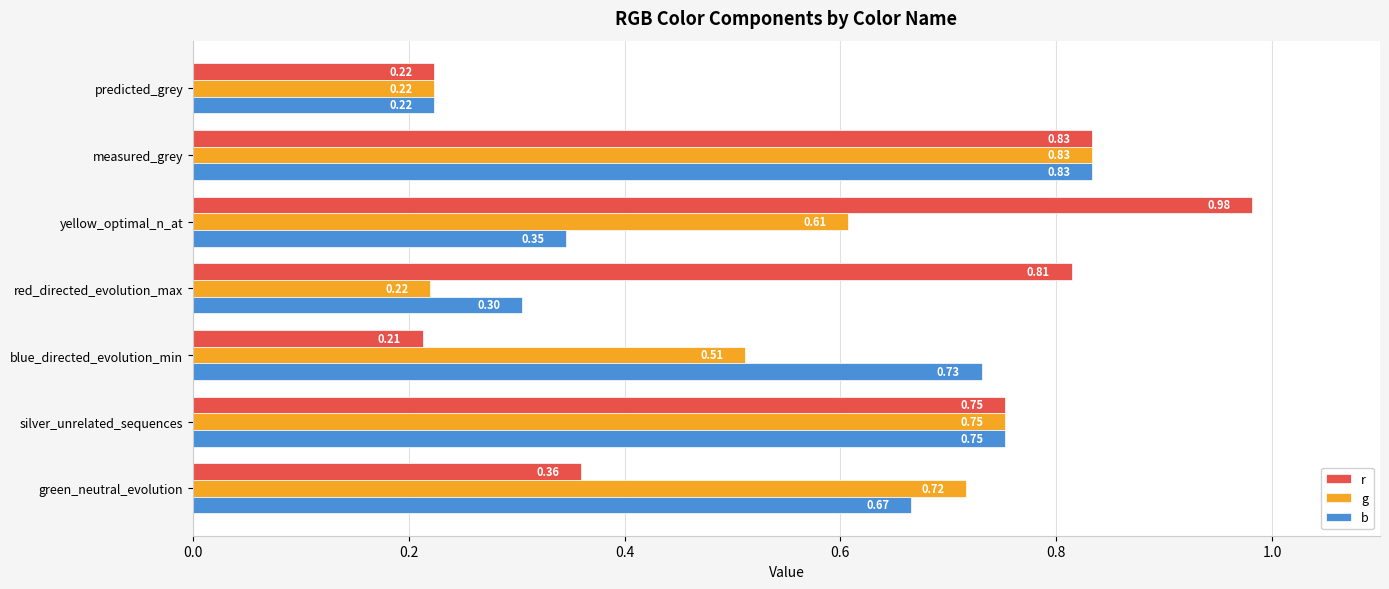

Which series changed the most between green_neutral_evolution and measured_grey?

r